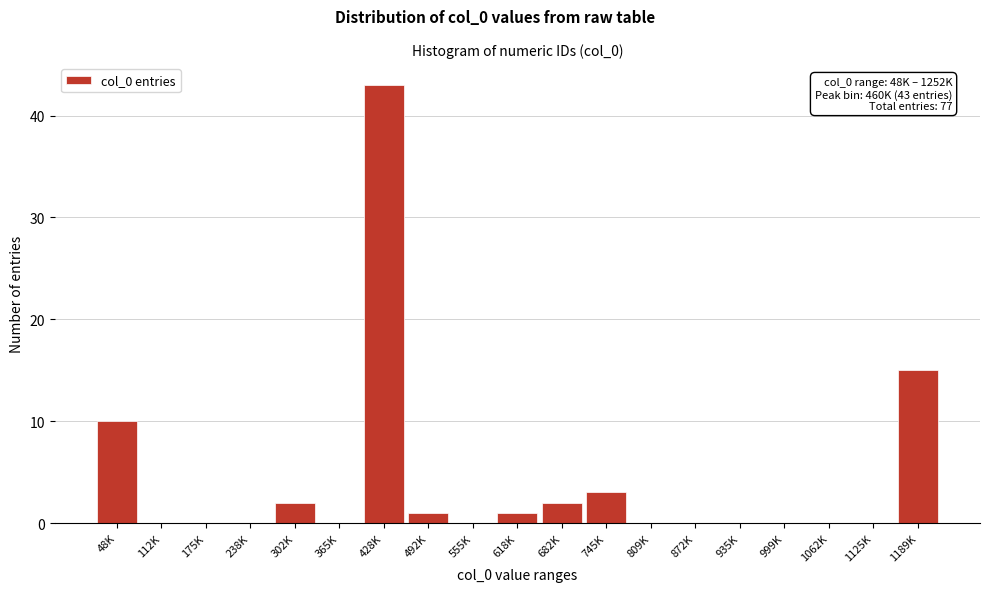

Reading left to right, extract all data points from this chart.

48K=10	112K=0	175K=0	238K=0	302K=2	365K=0	428K=43	492K=1	555K=0	618K=1	682K=2	745K=3	809K=0	872K=0	935K=0	999K=0	1062K=0	1125K=0	1189K=15